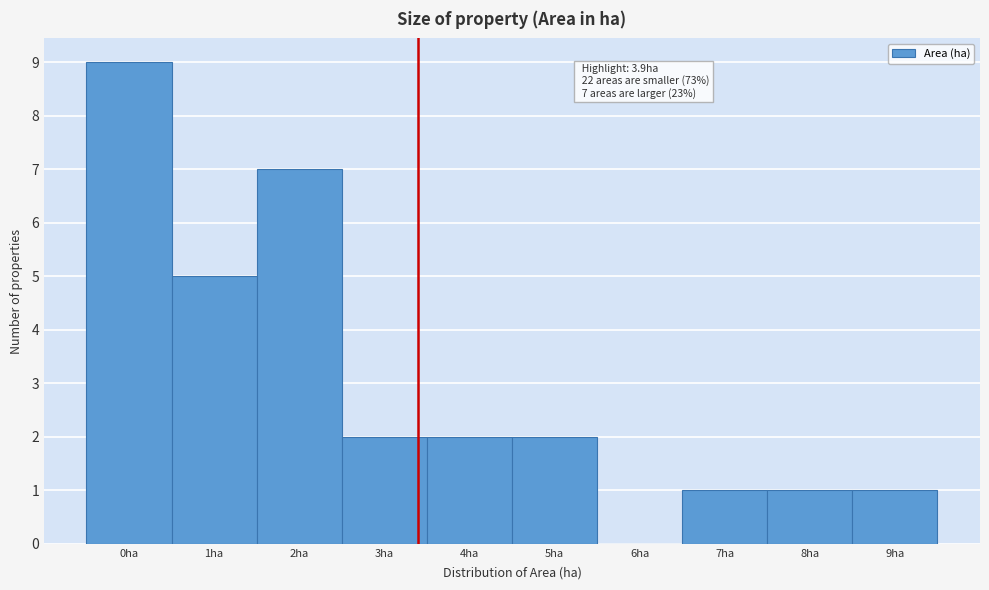

What is the sum of all values?

30